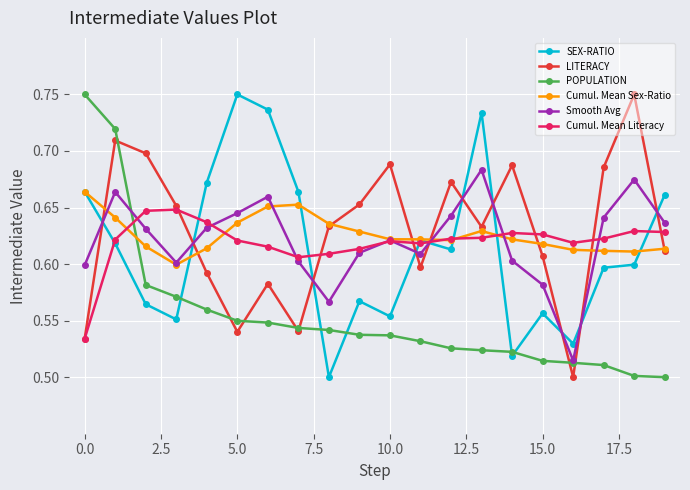

True or false: Smooth Avg has more than 2 points higher than both neighbors.

True